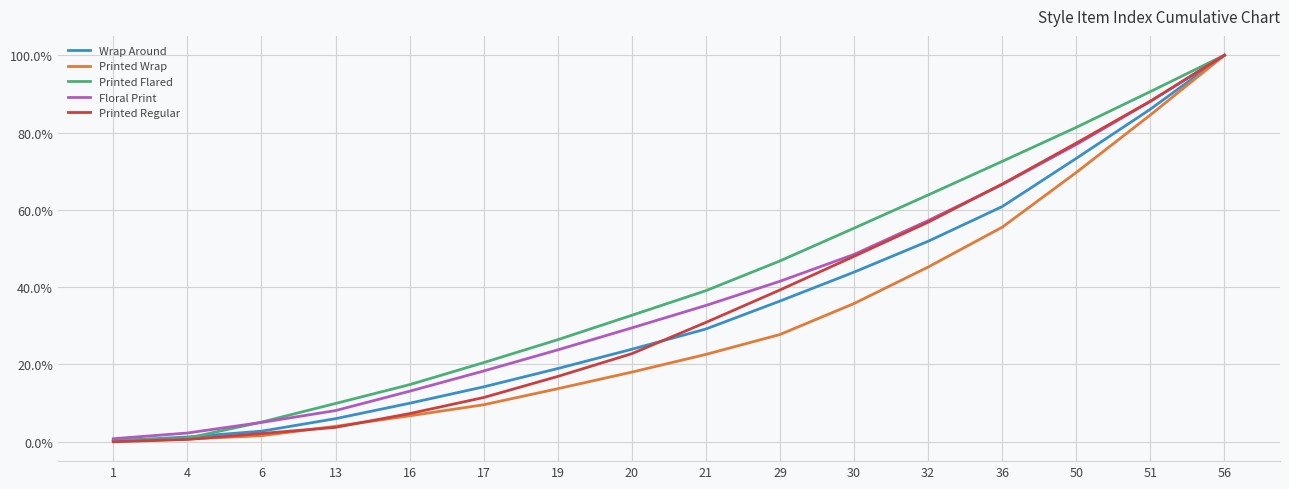

Which category has the highest value in the Floral Print series?

56